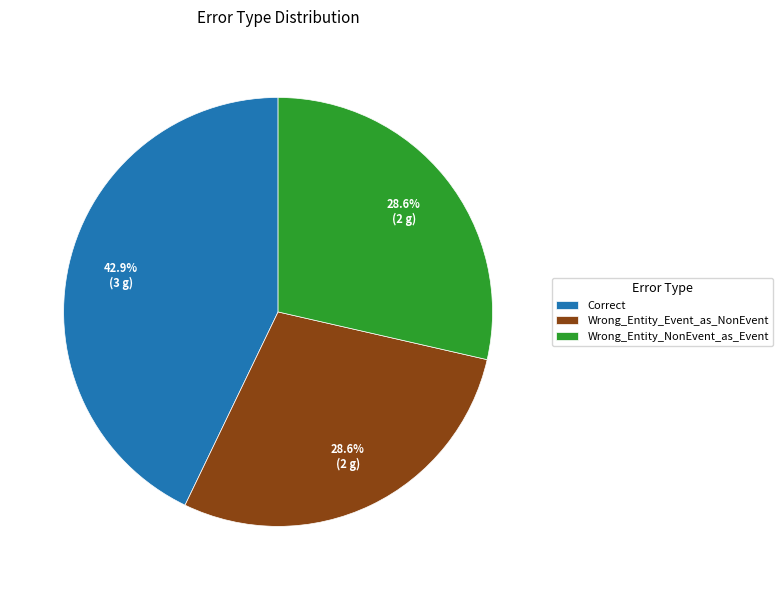

Count the number of slices in the pie.

3